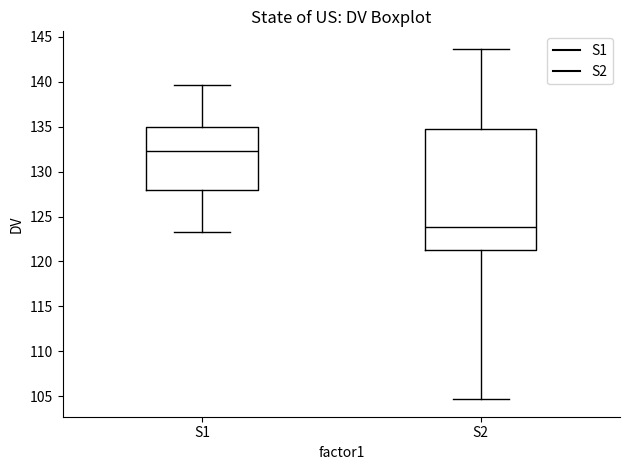

Reading left to right, transcribe this box plot: for each box, give where its median line is, the range the box spans, and where its two whiskers end, as read against the y-axis. The values are not printed on the chart, so give them approximately, as read against the axis.

S1: median 132.5, box 128.0 to 135.0, whiskers 123.5 to 139.5
S2: median 124.0, box 121.5 to 134.5, whiskers 104.5 to 143.5